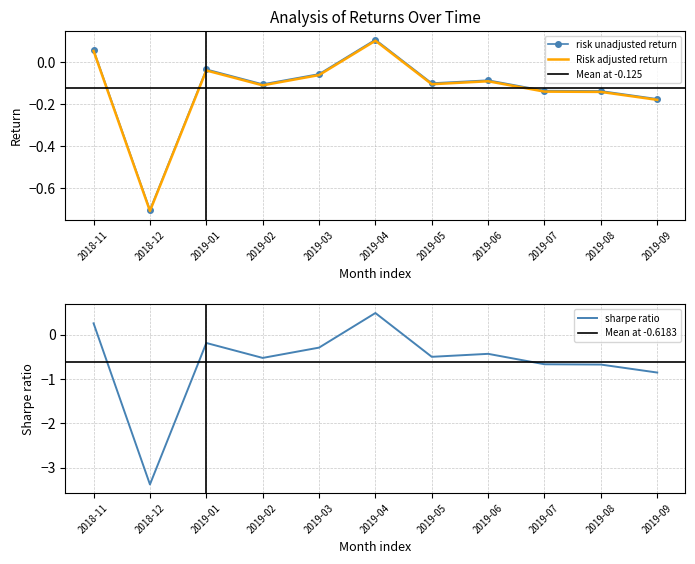

What position from the left is 2019-04?

6